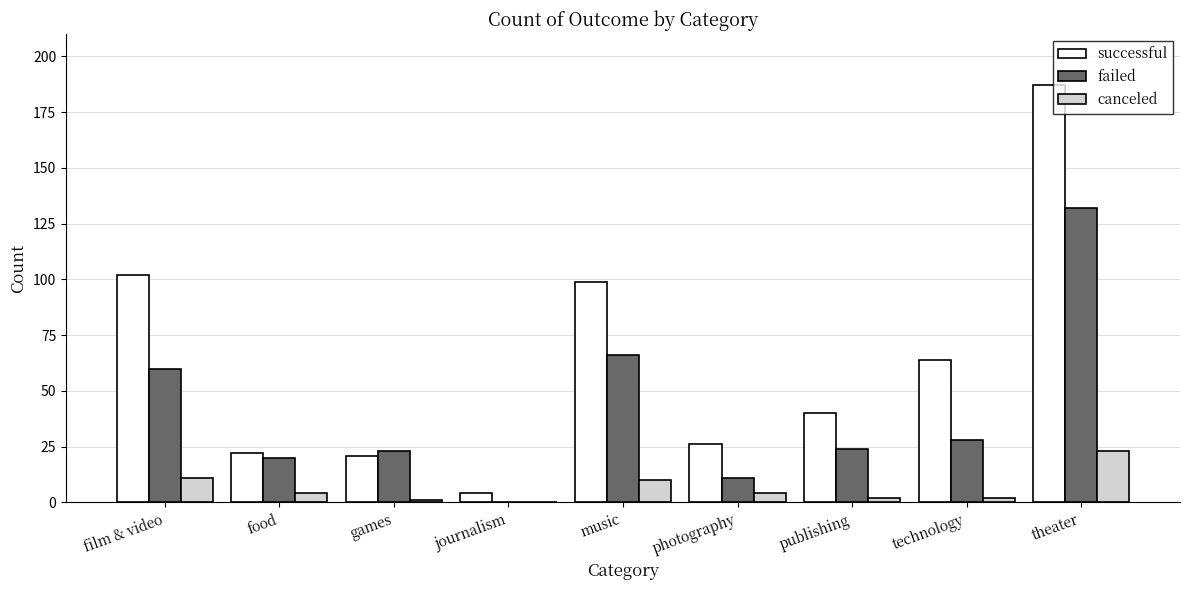

Which series has the largest total across all categories?

successful